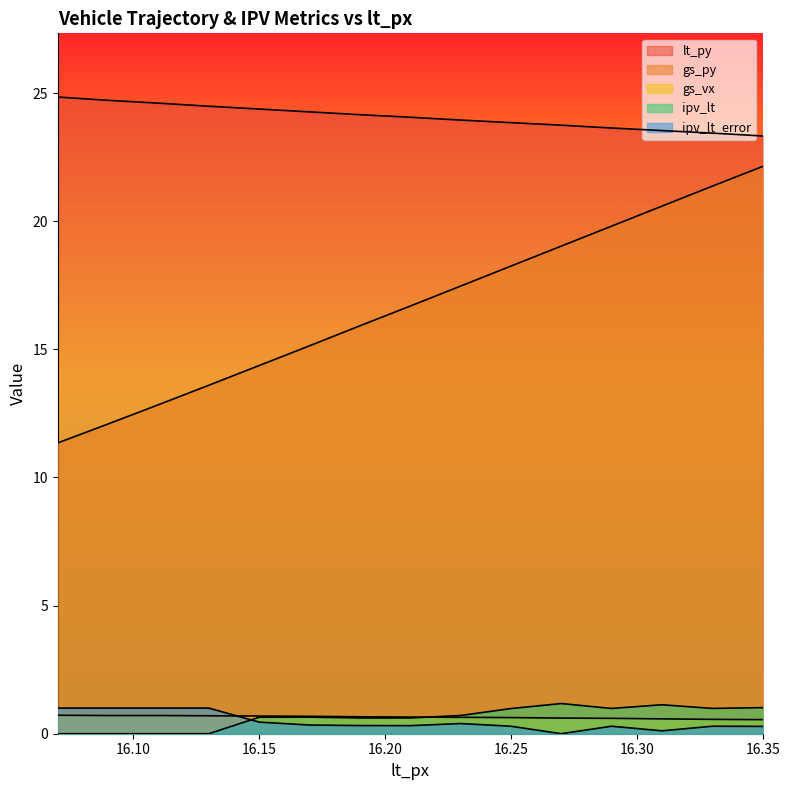

At which label does gs_py first exceed 16?

16.21